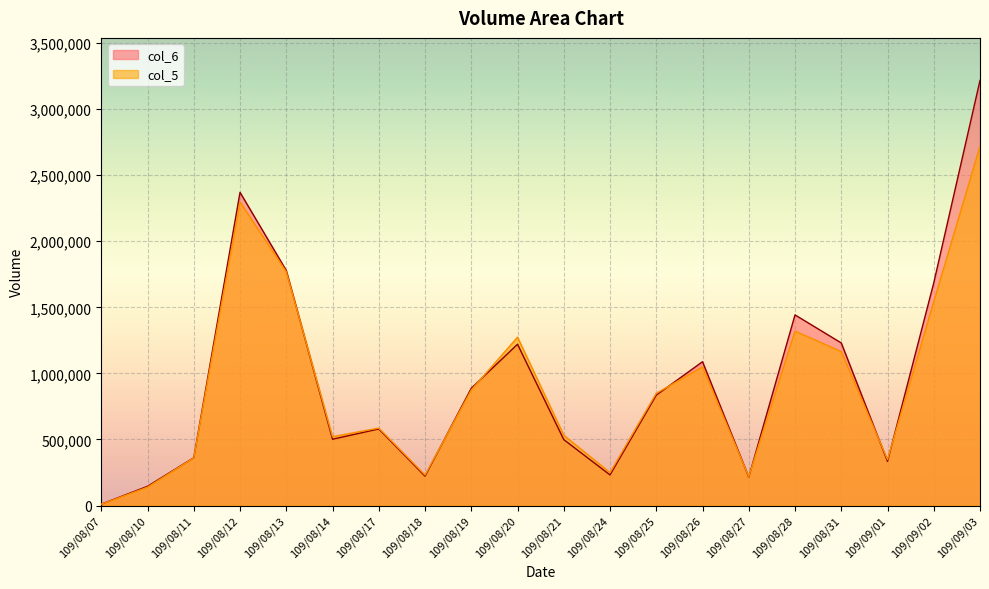

Count the number of categories in the chart.

20